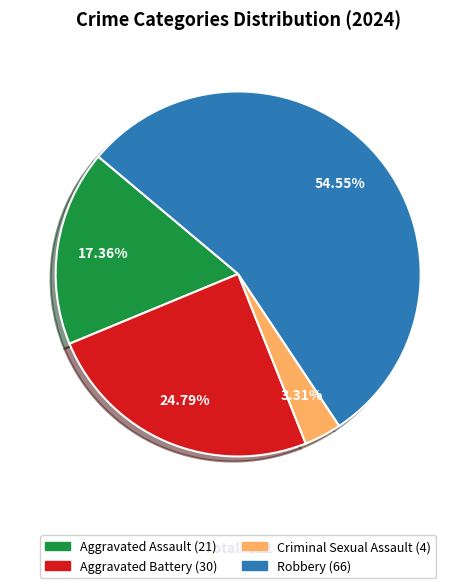

Approximately how many times larger is the value at Criminal Sexual Assault compared to Robbery?

0.1